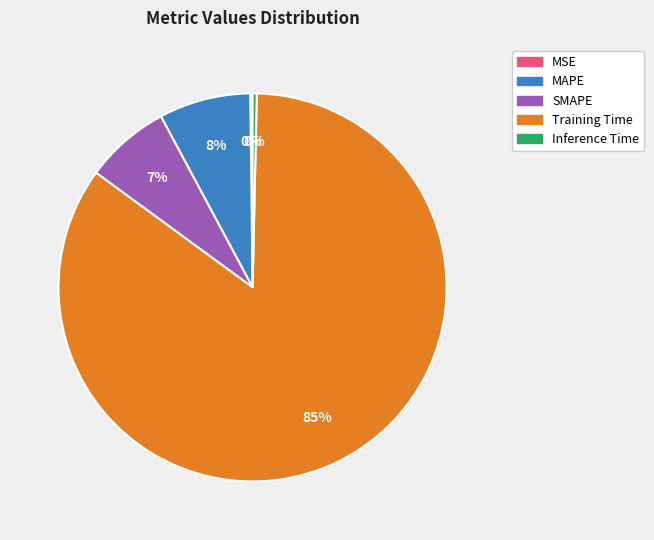

To the nearest percent, what is the difference between the largest and smallest slice percentages?

85%